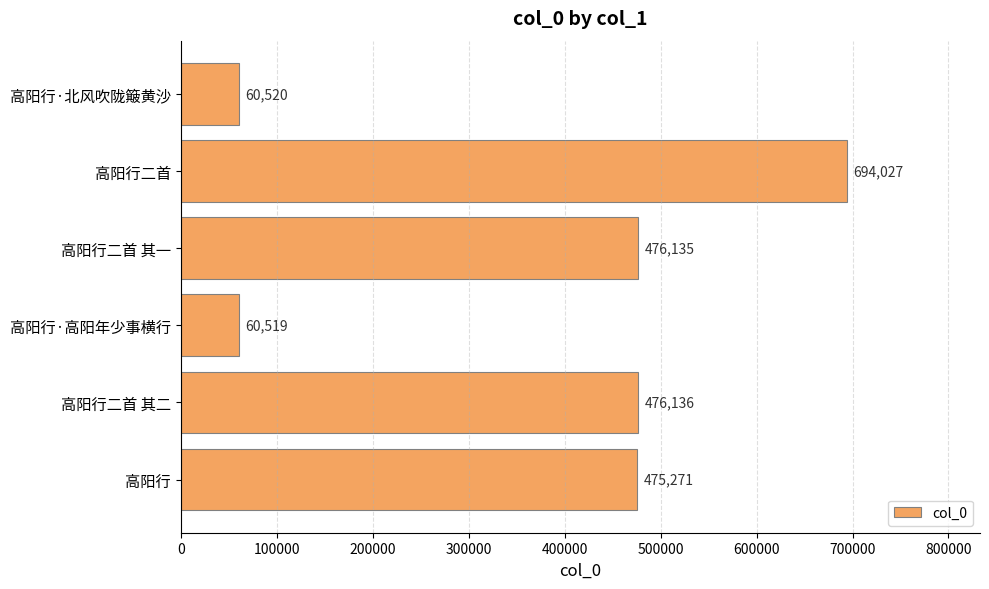

Rank the categories by value from lowest to highest.

高阳行·高阳年少事横行, 高阳行·北风吹陇簸黄沙, 高阳行, 高阳行二首 其一, 高阳行二首 其二, 高阳行二首